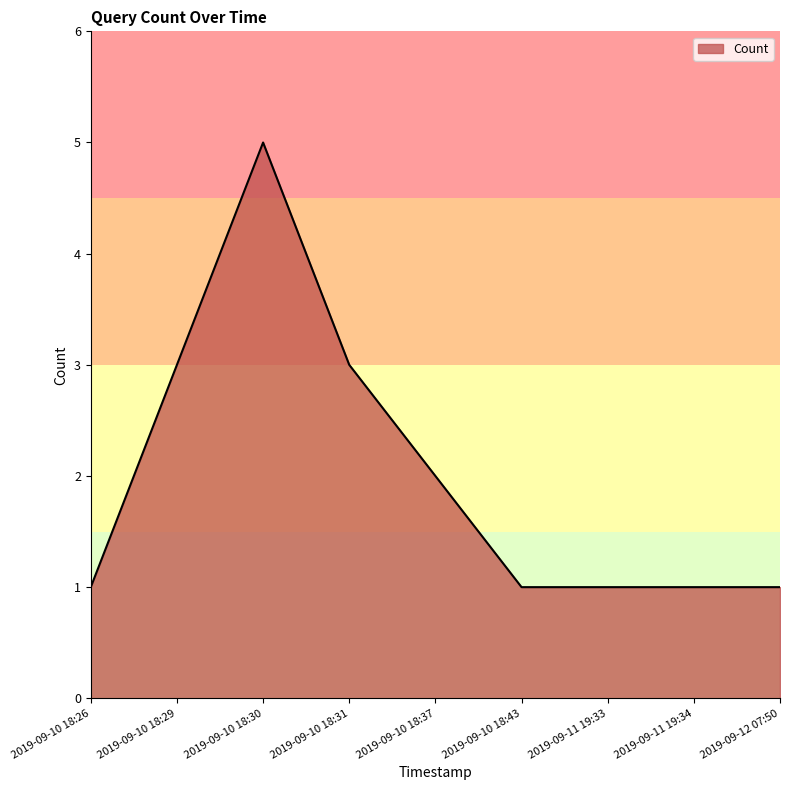

What is the difference between the maximum and minimum values?

4